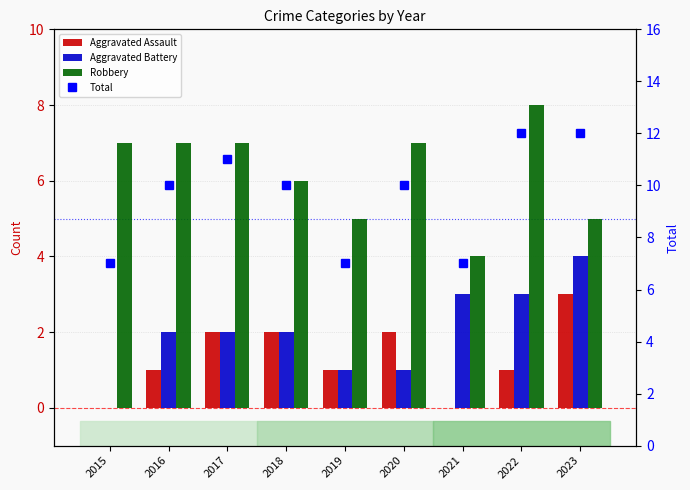

Are the bars grouped side by side (vs. stacked)?

Yes